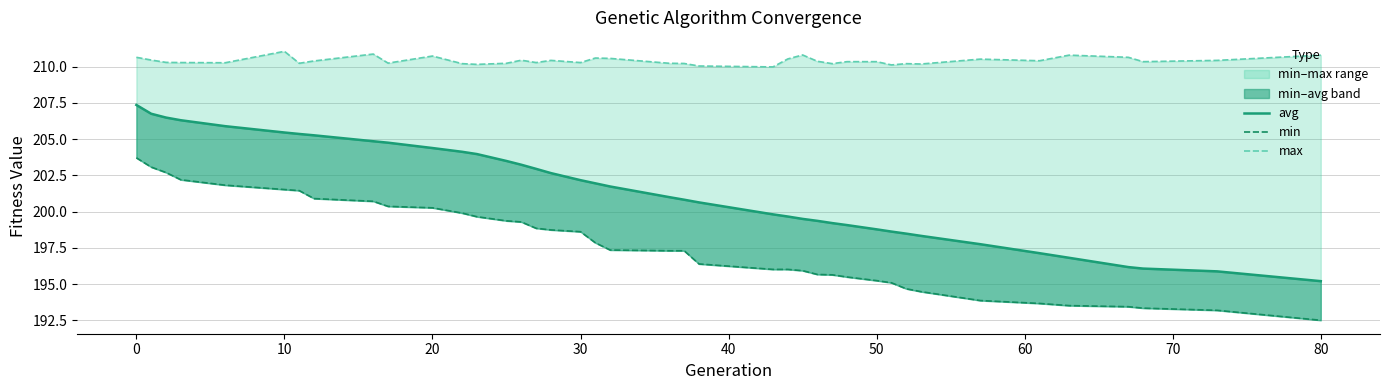

The value of max at 30 is 210.3. True or false?

True